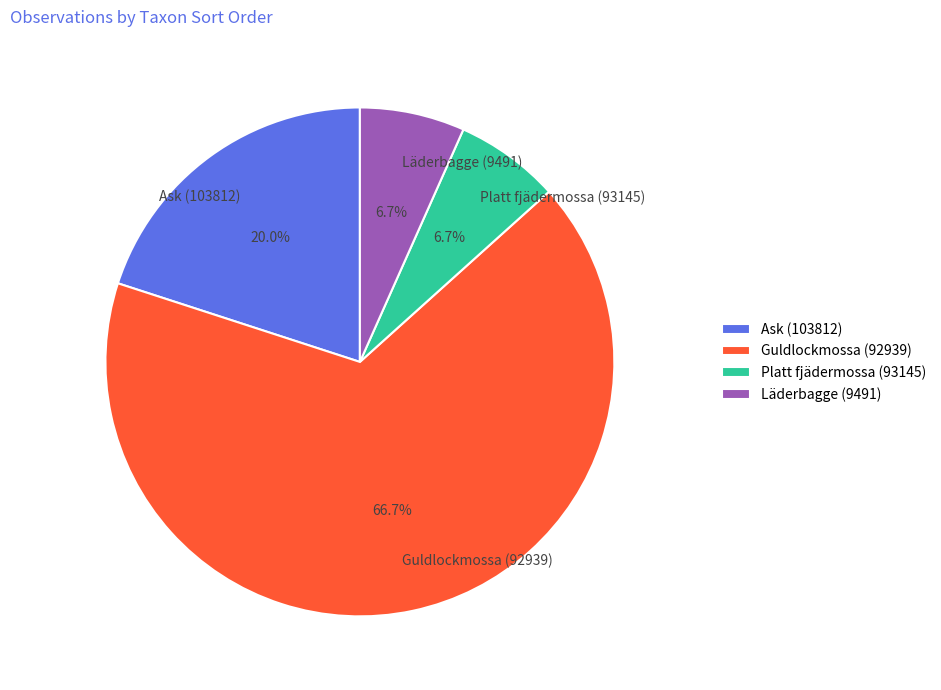

Which category has the biggest portion of the pie?

Guldlockmossa (92939)